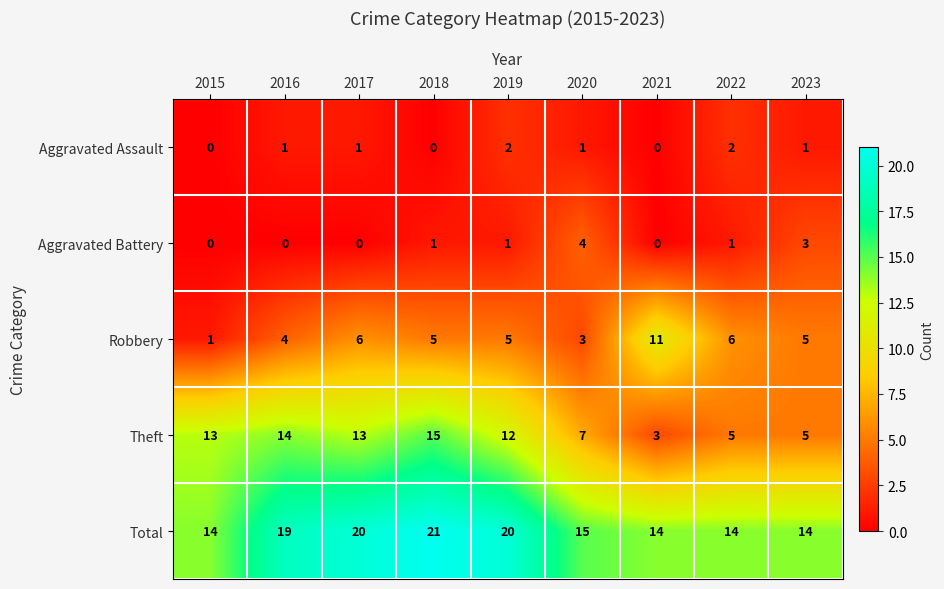

What is the difference between the maximum and second lowest values in the Total series?

7